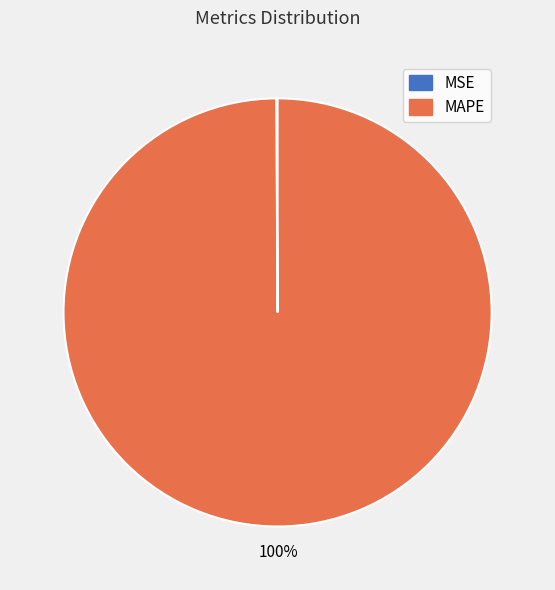

Does MAPE represent more than half of the total?

Yes